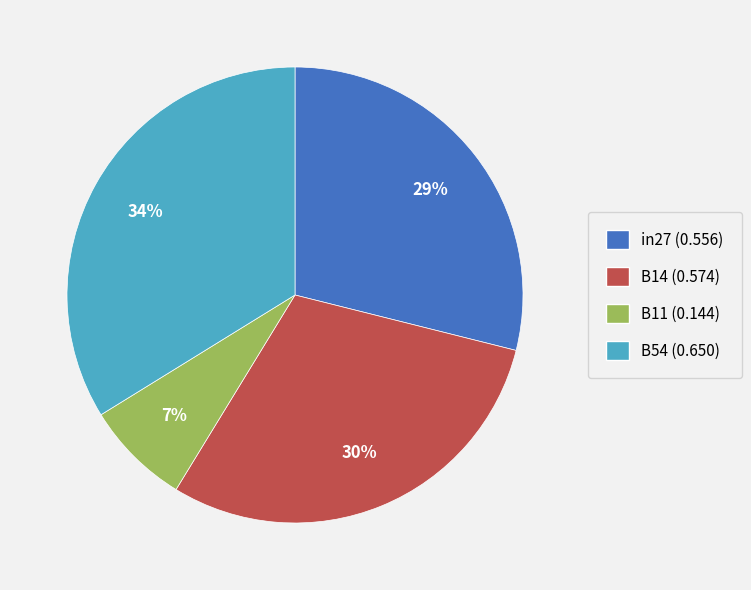

Between B54 (0.650) and B14 (0.574), which is larger?

B54 (0.650)